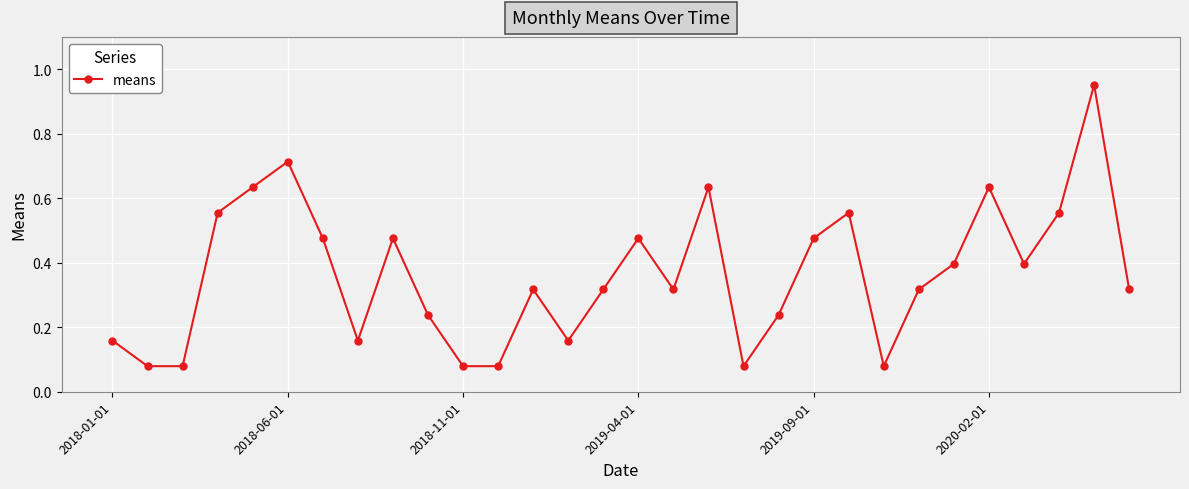

What is the sum of all values?

10.9